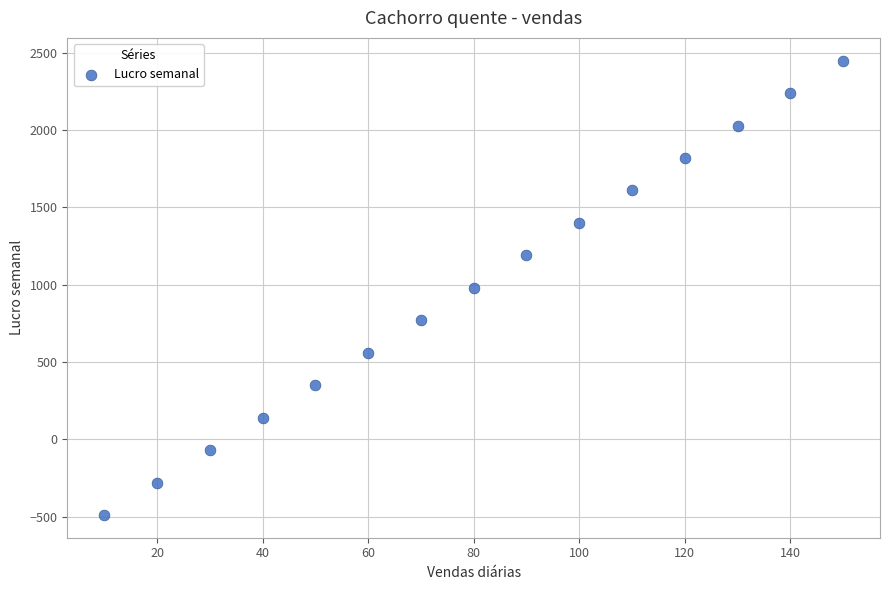

What is the range of Y values (max minus min)?

2940